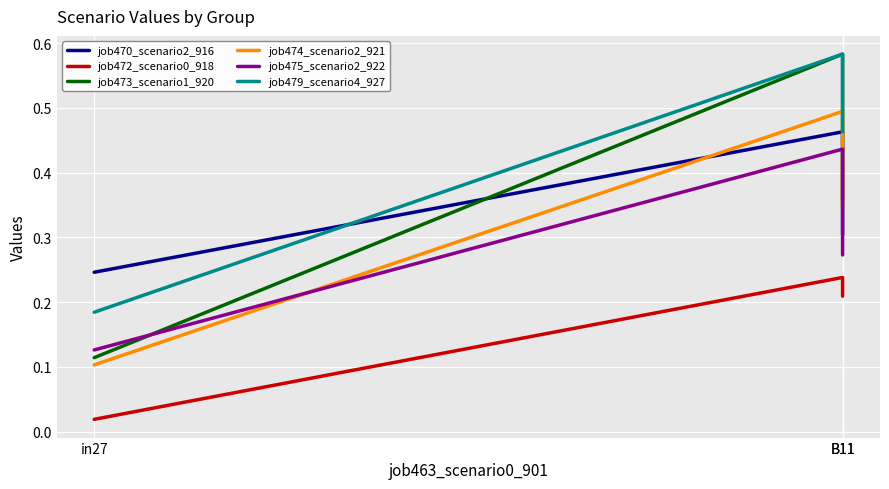

The value of job479_scenario4_927 at B11 is 0.7. True or false?

False